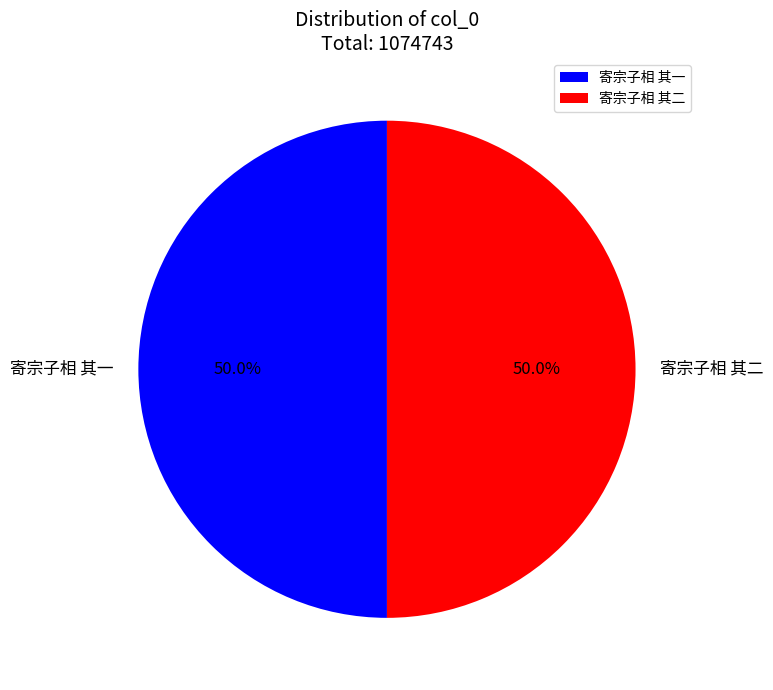

Approximately how many times larger is the value at 寄宗子相 其二 compared to 寄宗子相 其一?

1.0